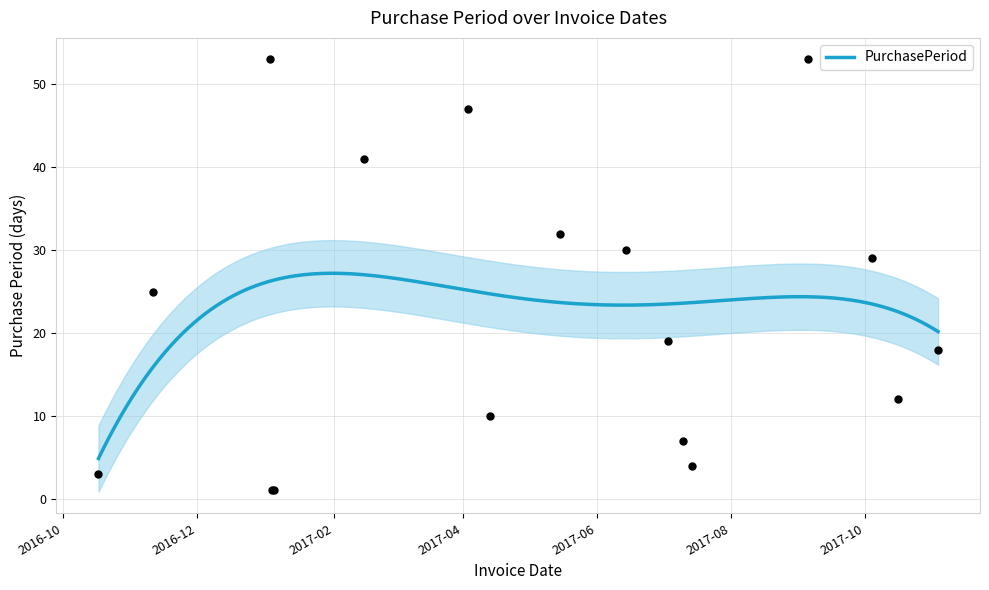

What is the change in value from 2017-01-03 to 2017-10-04?

-24